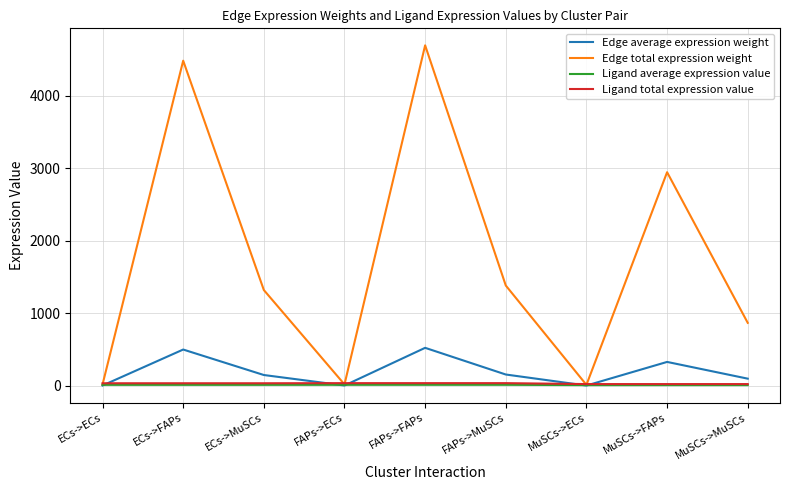

Which series has the widest spread of values?

Edge total expression weight